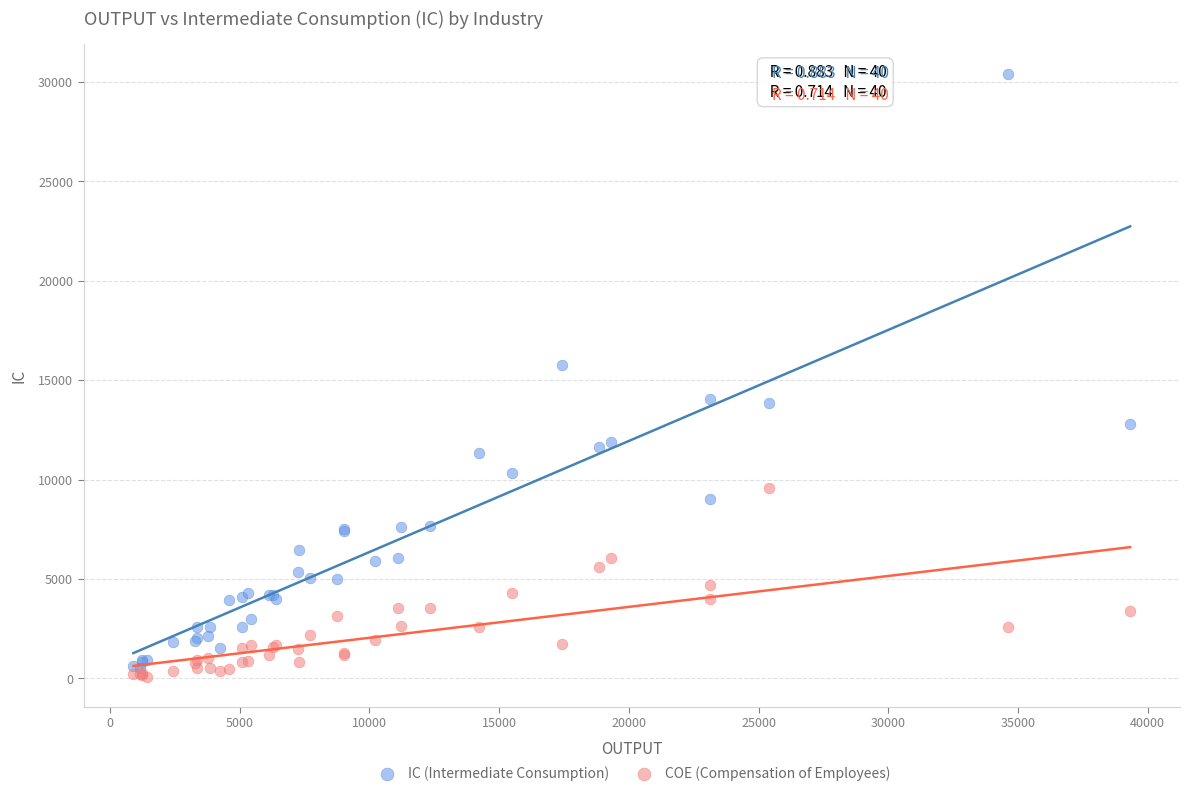

What are all the series names shown in the legend?

IC (Intermediate Consumption), COE (Compensation of Employees)